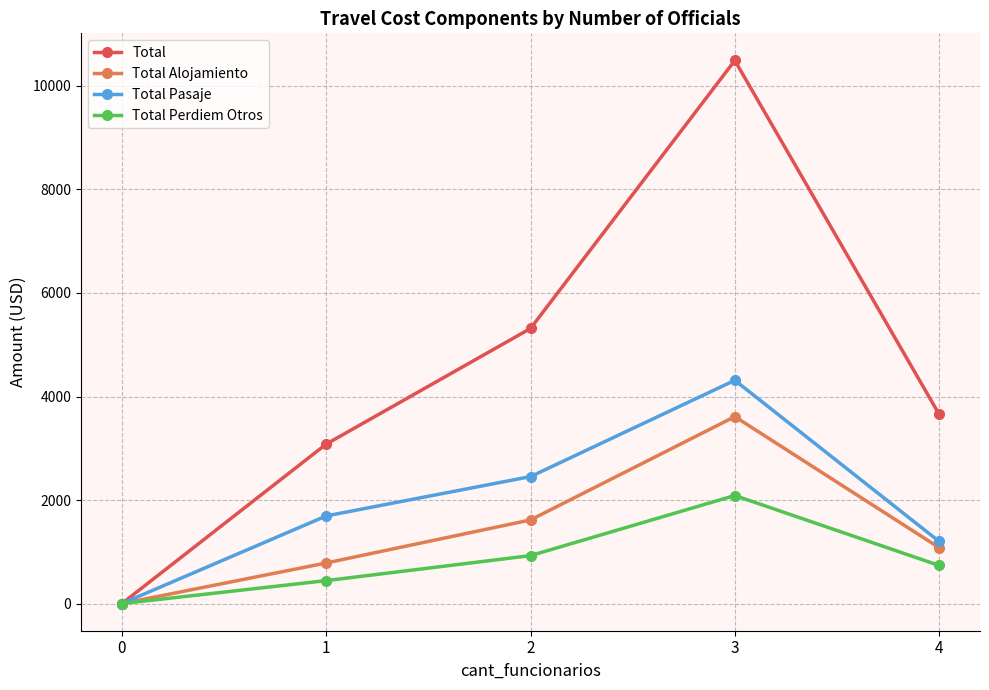

List the series in order of their peak value, highest first.

Total, Total Pasaje, Total Alojamiento, Total Perdiem Otros